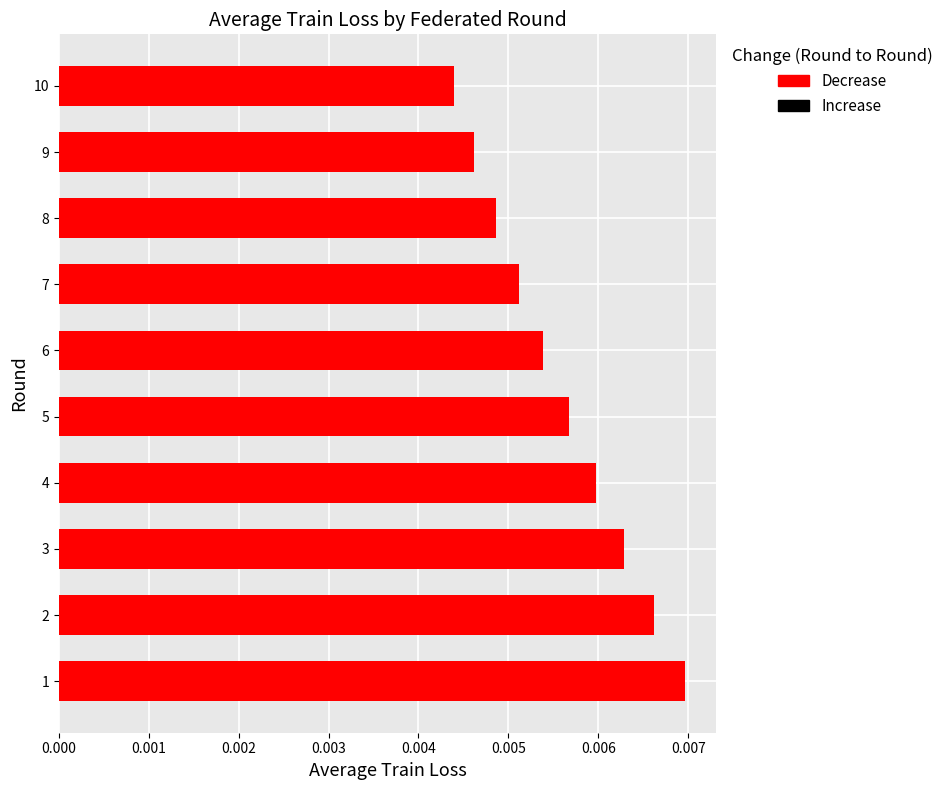

Which category has the lowest value across all series?

10